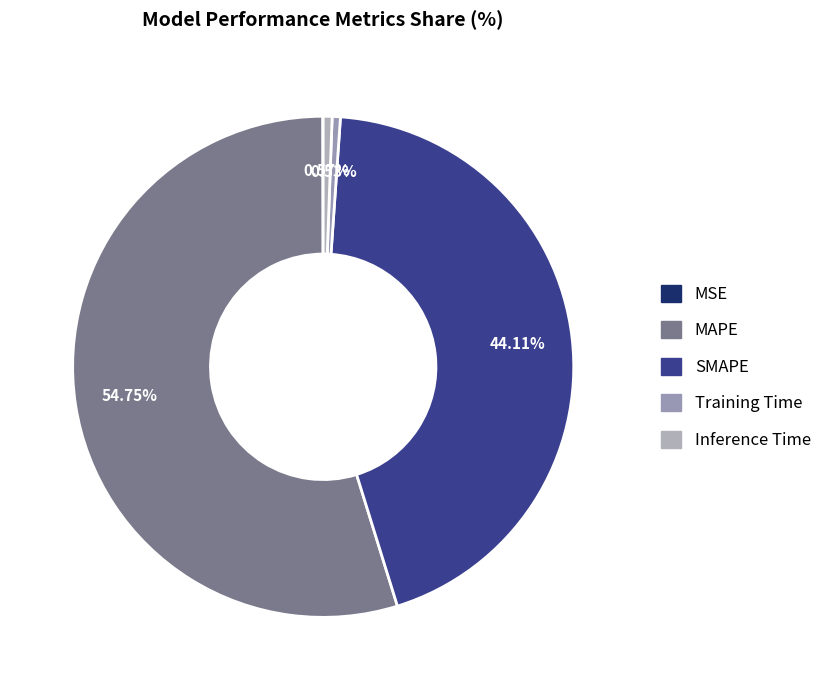

What portion of the pie excludes Inference Time?

99.4%